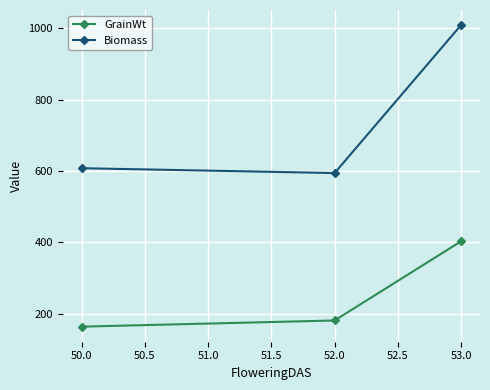

List the series in order of their overall mean, lowest first.

GrainWt, Biomass